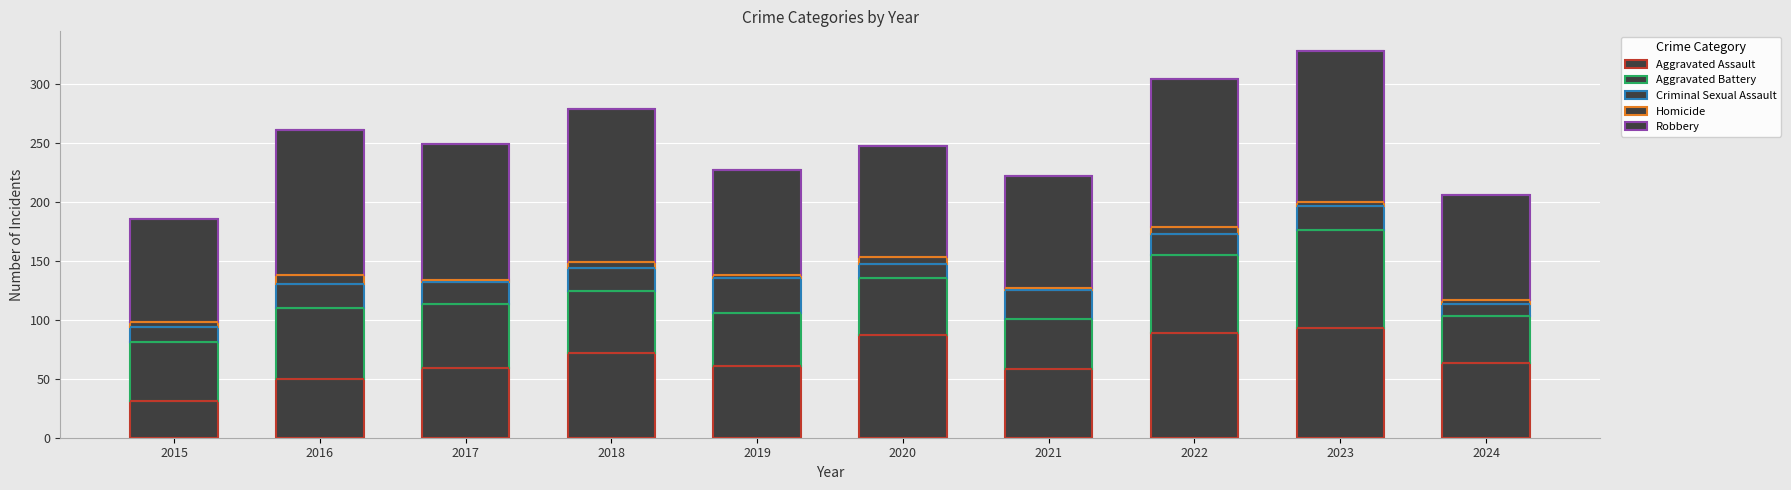

Which category has the lowest value across all series?

2017